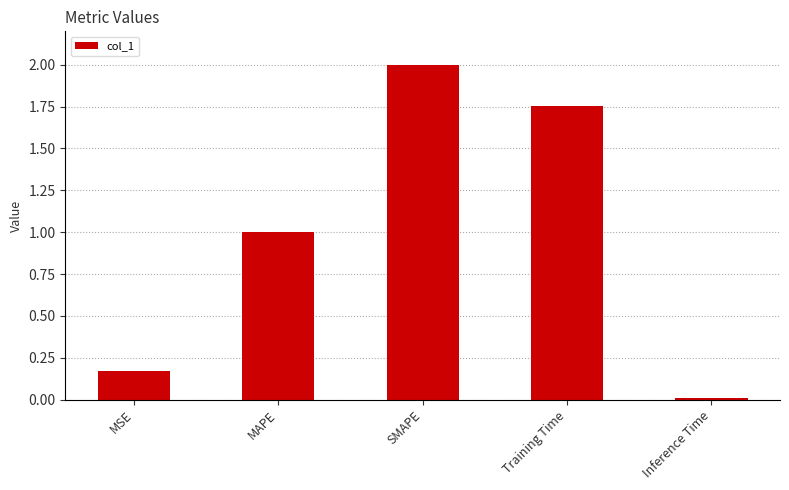

What is the maximum value shown in the chart?

2.0